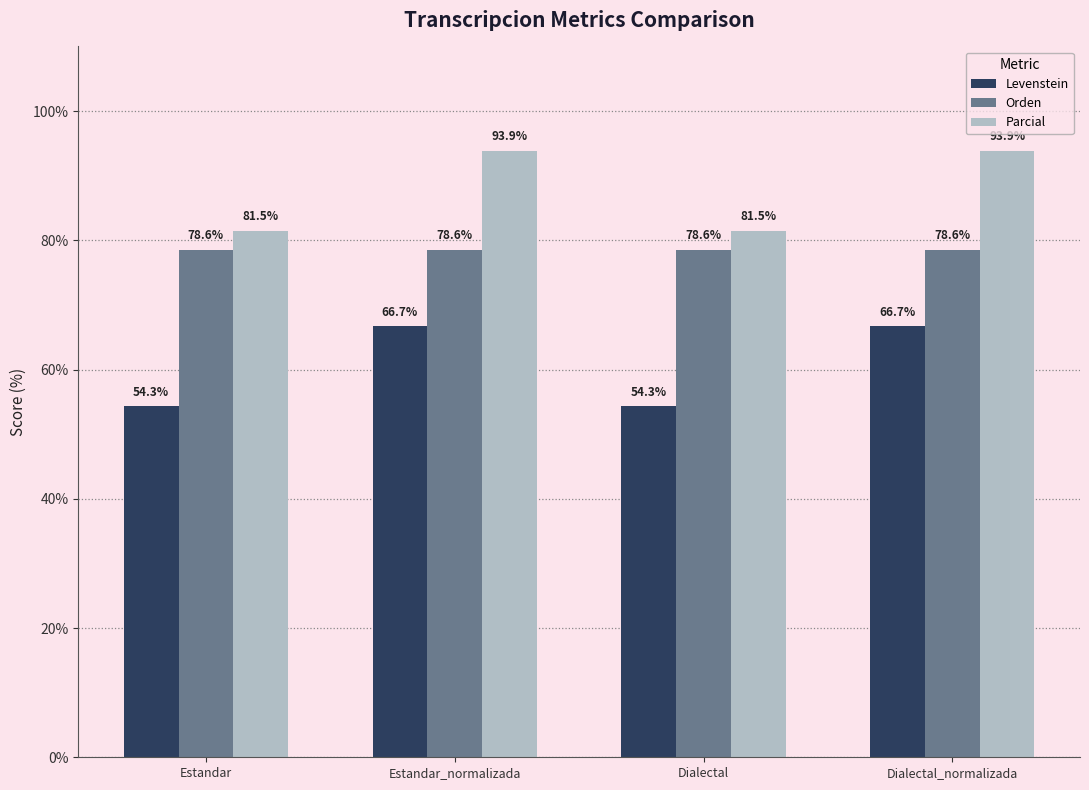

Does the chart contain stacked bars?

No